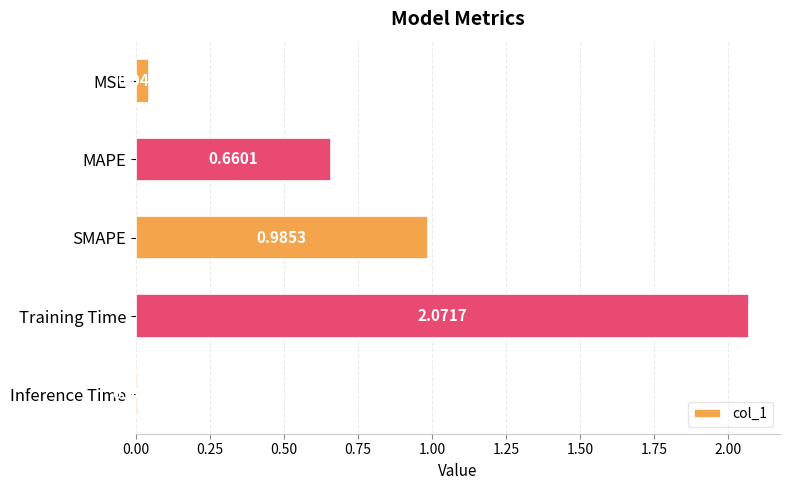

What is the label of the 2nd bar from the bottom?

Training Time